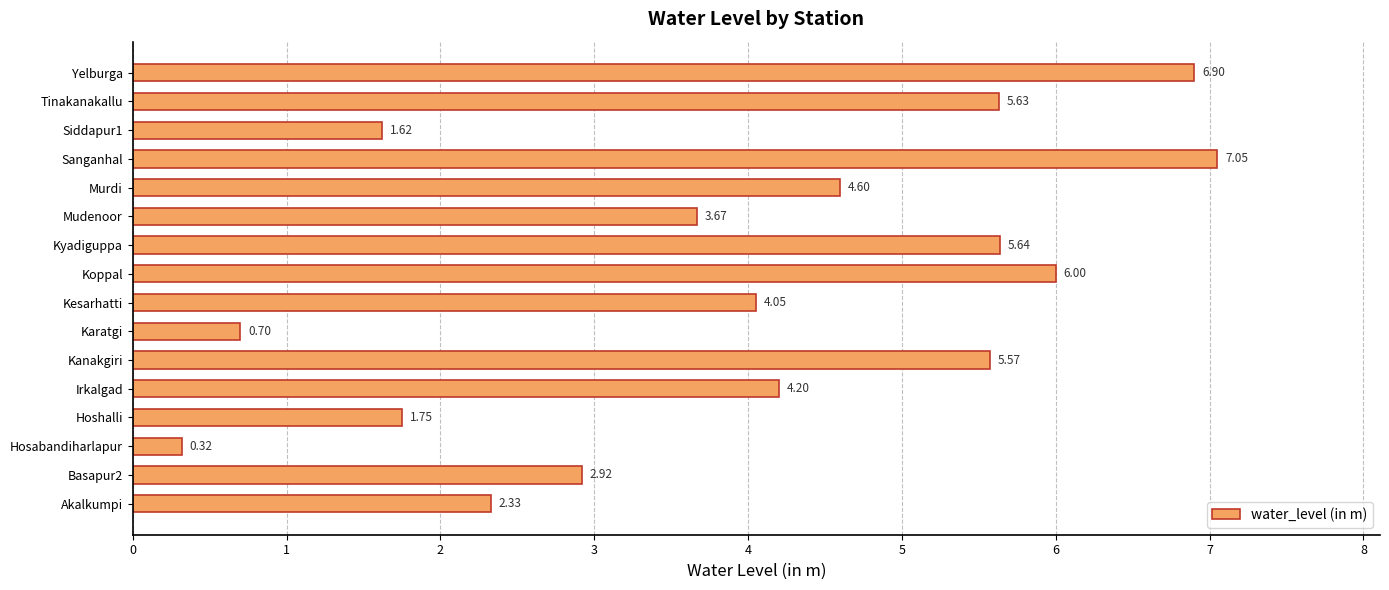

Which label corresponds to the smallest value in the chart?

Hosabandiharlapur